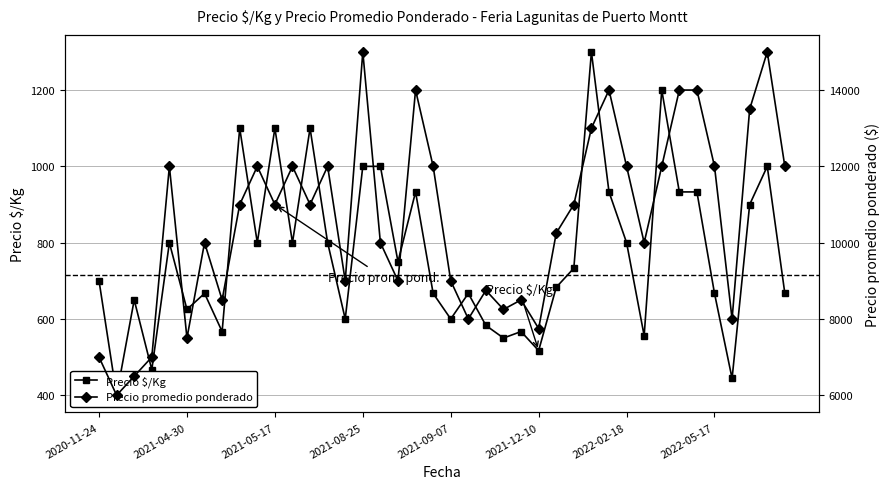

Reading left to right, extract all data points from this chart.

Precio $/Kg: 700	400	650	467	800	625	667	567	1100	800	1100	800	1100	800	600	1000	1000	750	933	667	600	667	583	550	567	517	683	733	1300	933	800	556	1200	933	933	667	444	900	1000	667
Precio promedio ponderado: 7000	6000	6500	7000	12000	7500	10000	8500	11000	12000	11000	12000	11000	12000	9000	15000	10000	9000	14000	12000	9000	8000	8750	8250	8500	7750	10250	11000	13000	14000	12000	10000	12000	14000	14000	12000	8000	13500	15000	12000